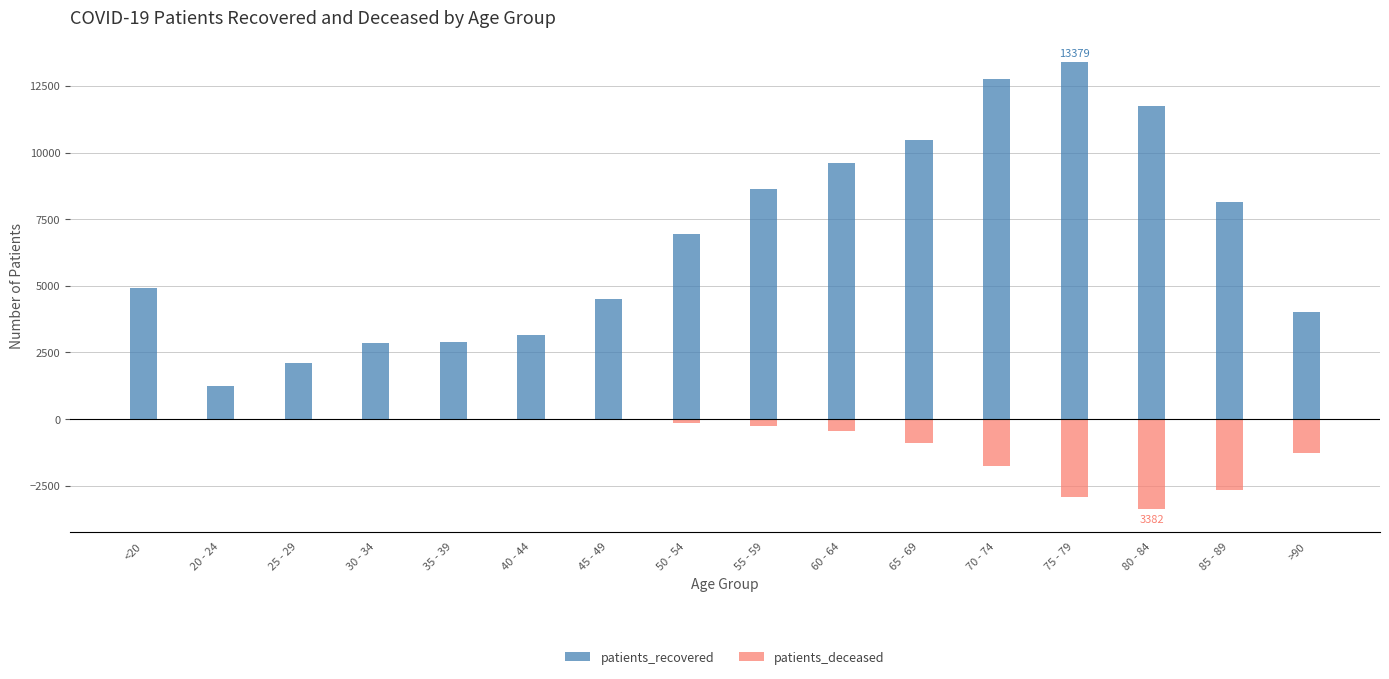

True or false: patients_recovered has a value of 774 at 20 - 24.

False